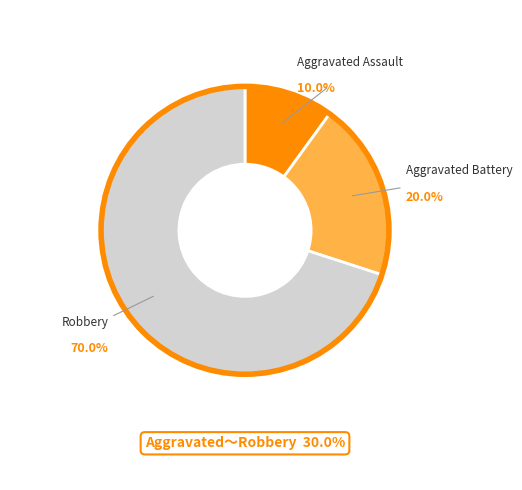

Is Robbery the majority of the pie?

Yes